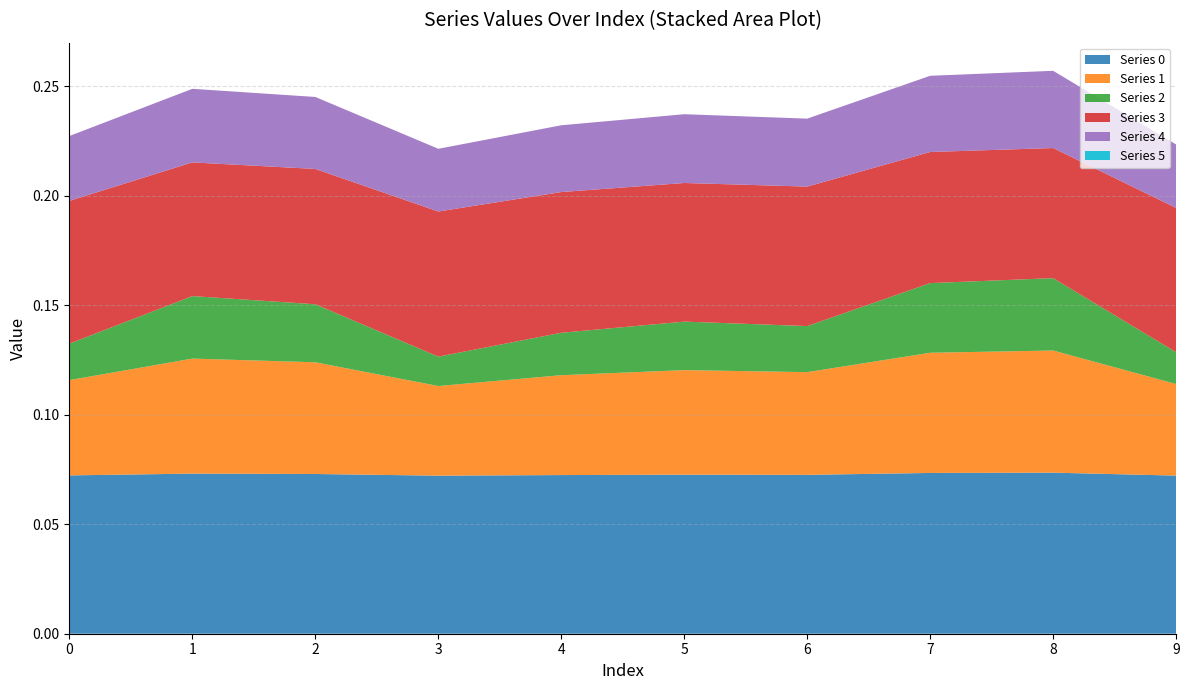

Reading left to right, extract all data points from this chart.

Series 0: 0.1	0.1	0.1	0.1	0.1	0.1	0.1	0.1	0.1	0.1
Series 1: 0.0	0.1	0.1	0.0	0.0	0.0	0.0	0.1	0.1	0.0
Series 2: 0.0	0.0	0.0	0.0	0.0	0.0	0.0	0.0	0.0	0.0
Series 3: 0.1	0.1	0.1	0.1	0.1	0.1	0.1	0.1	0.1	0.1
Series 4: 0.0	0.0	0.0	0.0	0.0	0.0	0.0	0.0	0.0	0.0
Series 5: 0.0	0.0	0.0	0.0	0.0	0.0	0.0	0.0	0.0	0.0